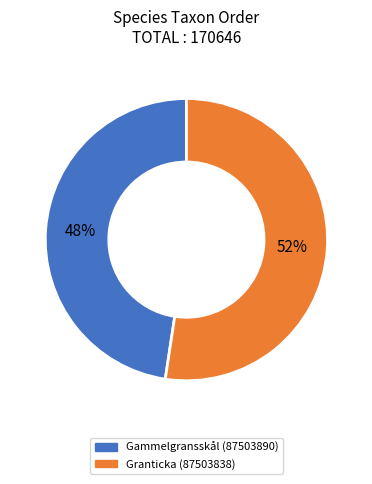

Count the number of slices in the pie.

2